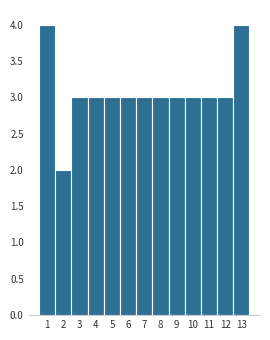

Reading left to right, transcribe all the data shown in this chart.

4	2	3	3	3	3	3	3	3	3	3	3	4